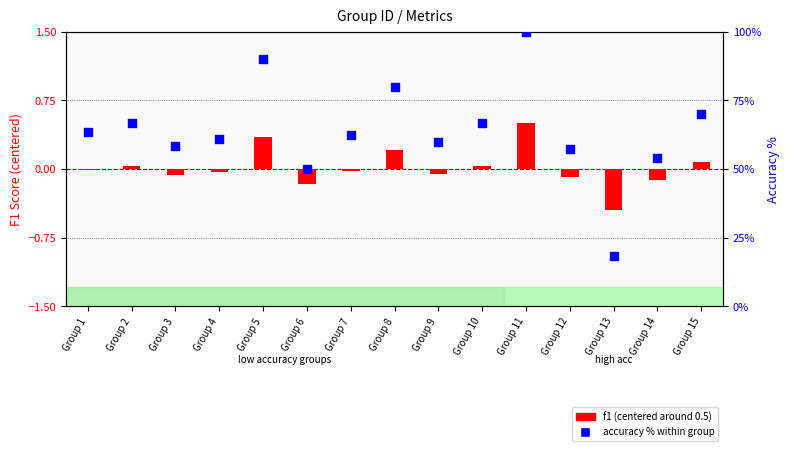

At how many categories does at least one series exceed 2?

15